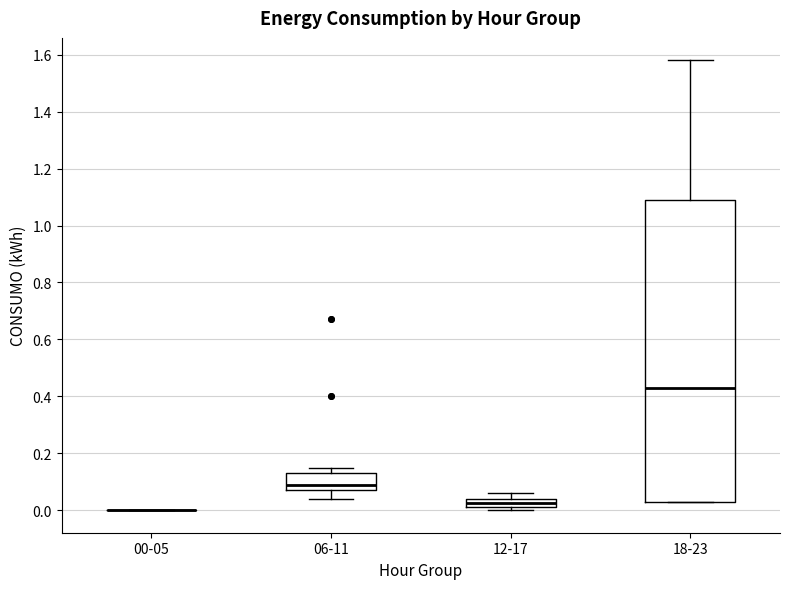

Where does the lower whisker of the box for 06-11 end on the y-axis? The values are not printed on the chart, so give them approximately, as read against the axis.

0.04